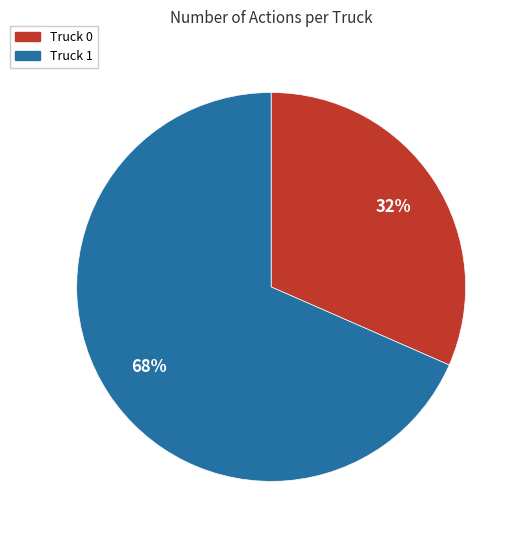

What is the ratio of the value at Truck 0 to the value at Truck 1?

0.5